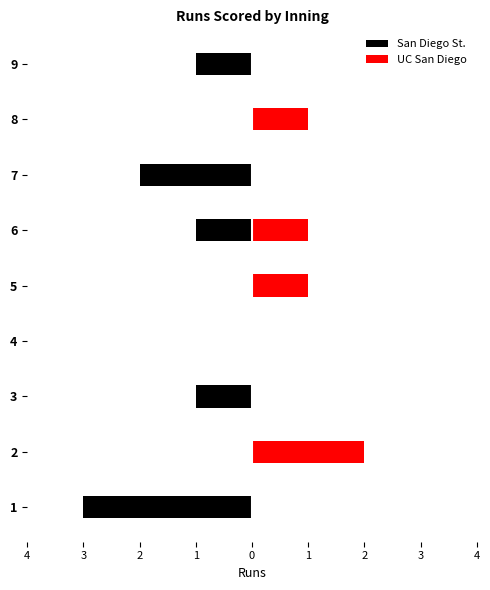

What are all the series names shown in the legend?

San Diego St., UC San Diego